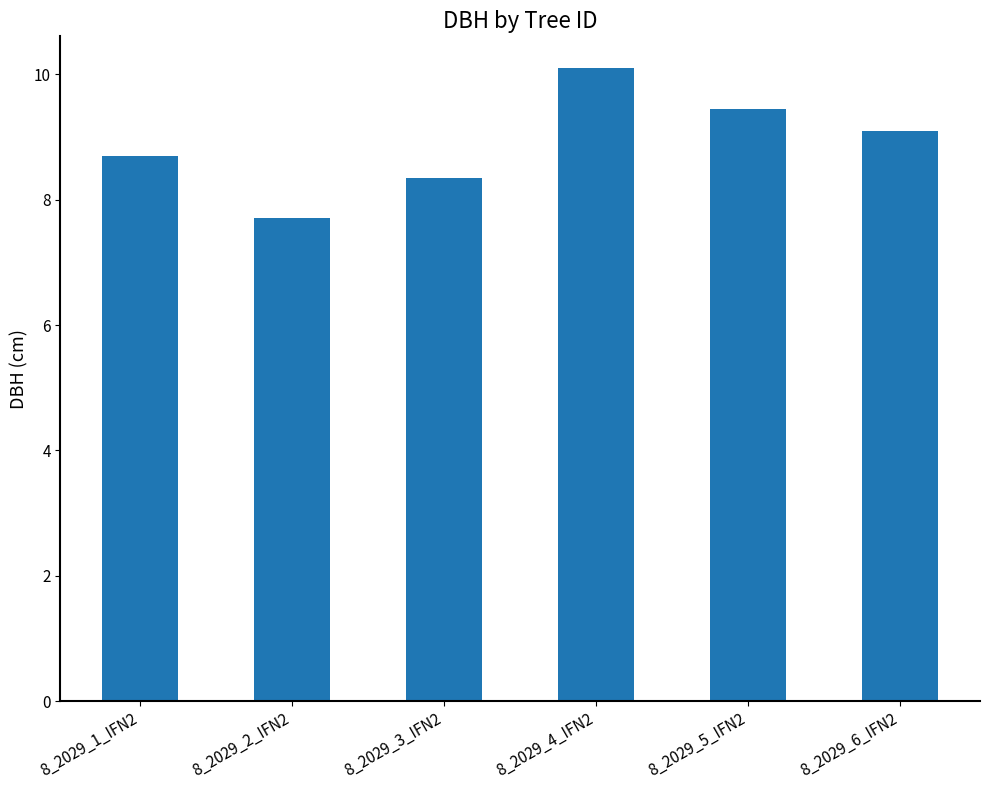

How many series are shown in this chart?

1